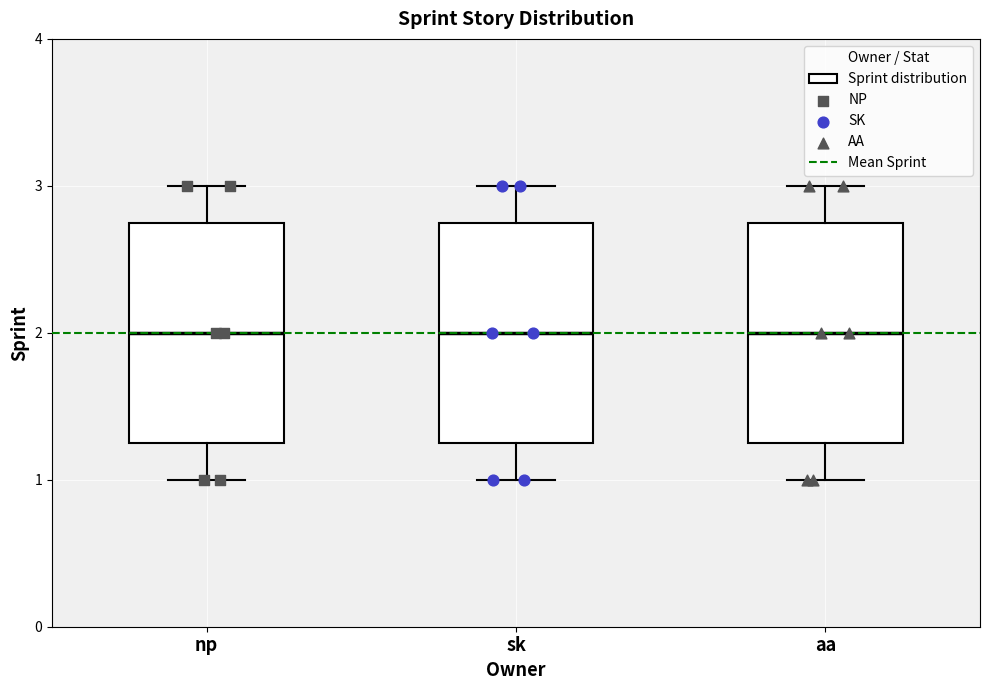

Reading left to right, transcribe this box plot: for each box, give where its median line is, the range the box spans, and where its two whiskers end, as read against the y-axis. The values are not printed on the chart, so give them approximately, as read against the axis.

np: median 2.0, box 1.3 to 2.8, whiskers 1.0 to 3.0
sk: median 2.0, box 1.3 to 2.8, whiskers 1.0 to 3.0
aa: median 2.0, box 1.3 to 2.8, whiskers 1.0 to 3.0